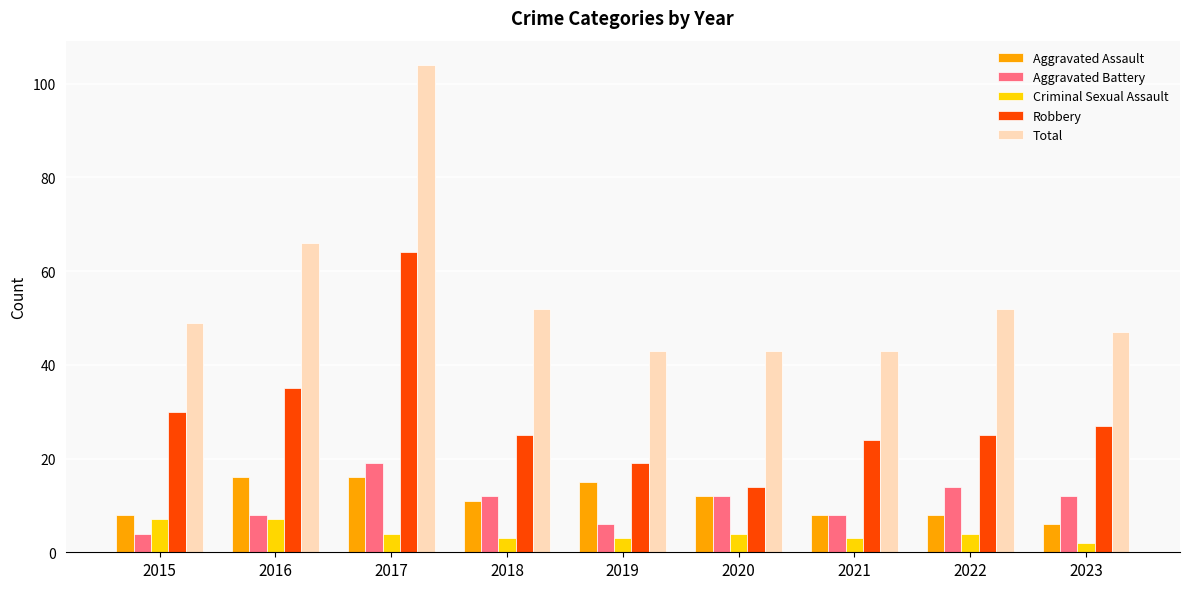

Reading left to right, extract all data points from this chart.

Aggravated Assault: 2015=8	2016=16	2017=16	2018=11	2019=15	2020=12	2021=8	2022=8	2023=6
Aggravated Battery: 2015=4	2016=8	2017=19	2018=12	2019=6	2020=12	2021=8	2022=14	2023=12
Criminal Sexual Assault: 2015=7	2016=7	2017=4	2018=3	2019=3	2020=4	2021=3	2022=4	2023=2
Robbery: 2015=30	2016=35	2017=64	2018=25	2019=19	2020=14	2021=24	2022=25	2023=27
Total: 2015=49	2016=66	2017=104	2018=52	2019=43	2020=43	2021=43	2022=52	2023=47